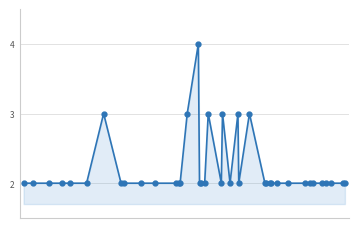

True or false: the data has more than 2 interior local peaks.

True